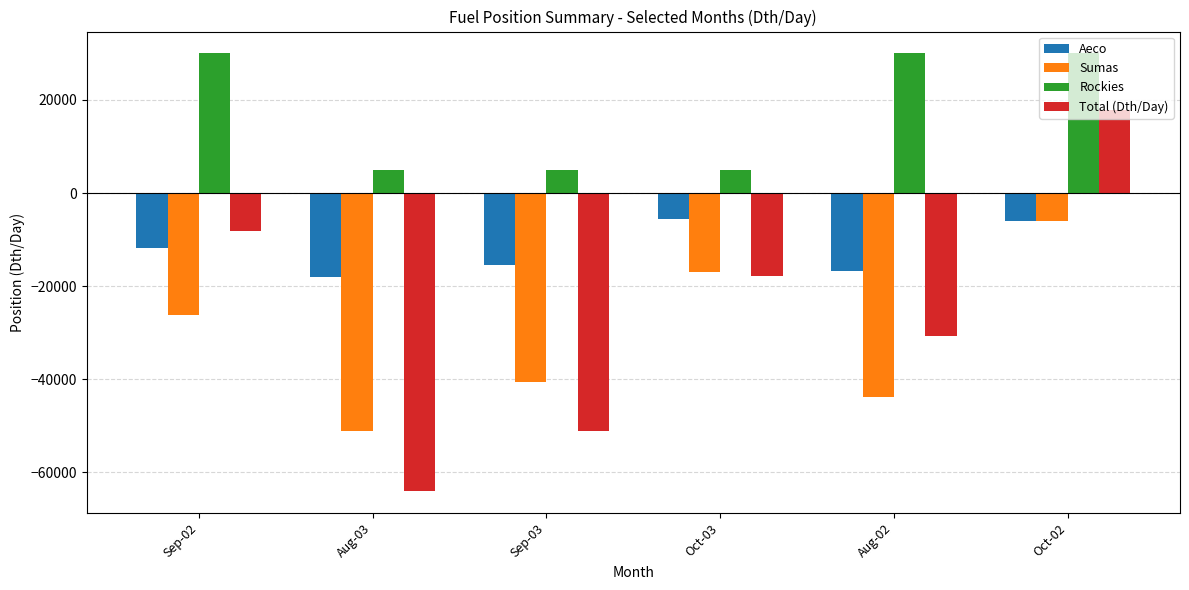

Between Aug-03 and Sep-03, which series saw the biggest shift?

Total (Dth/Day)